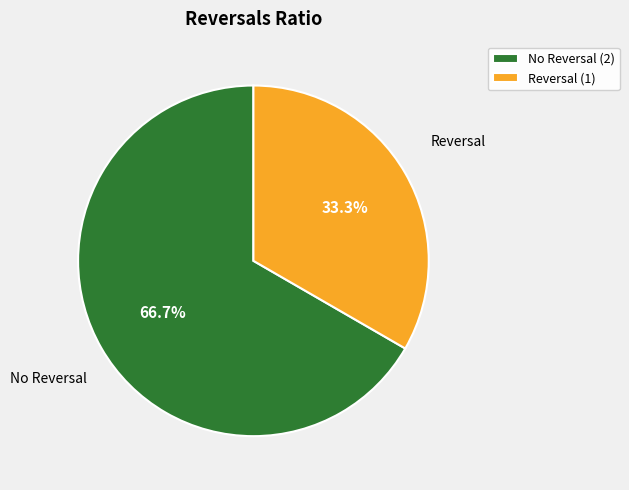

Count the number of slices in the pie.

2